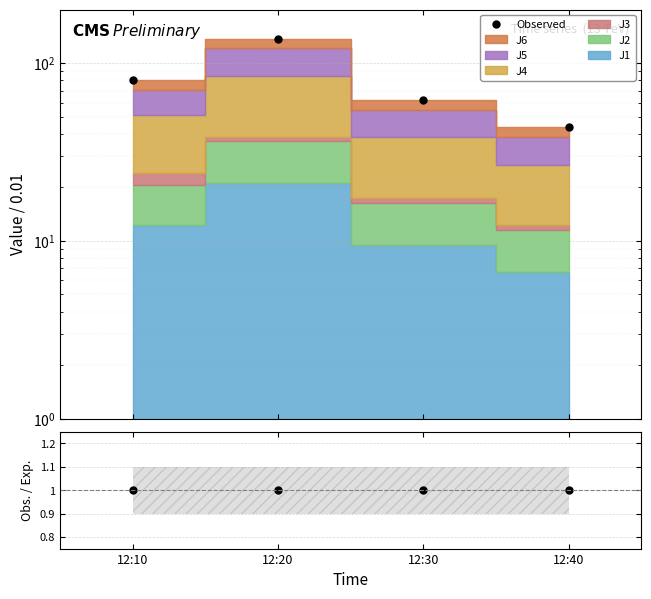

Is the value of Observed at 12:10 greater than the value of Obs./Exp. at 12:20?

Yes